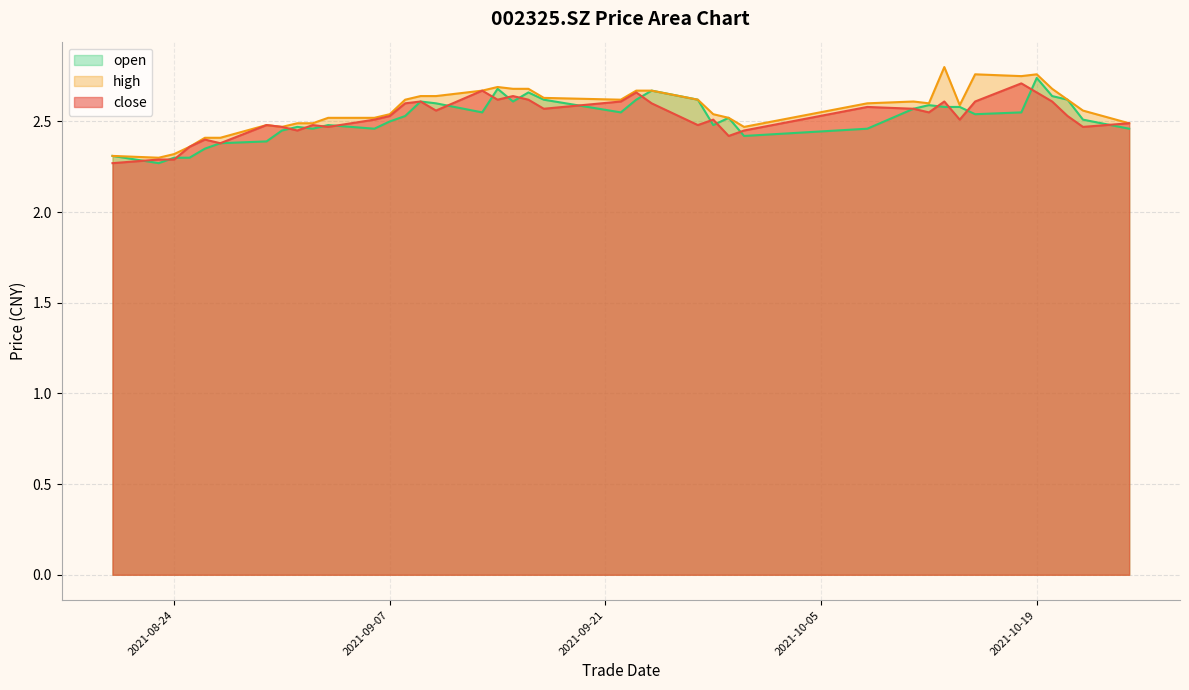

Which category has the lowest value across all series?

20210820